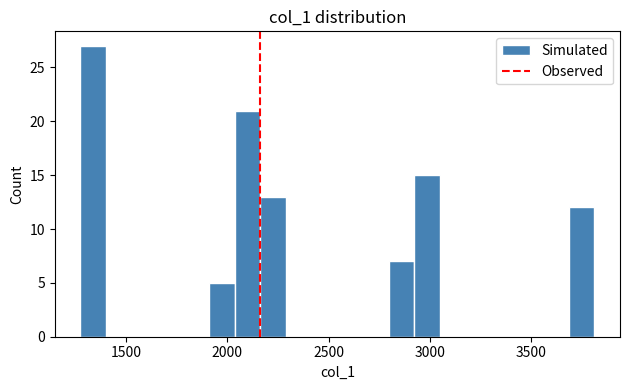

Around what value on the x-axis is the tallest bar? Give the approximate position of its centre, as read against the axis.

1350